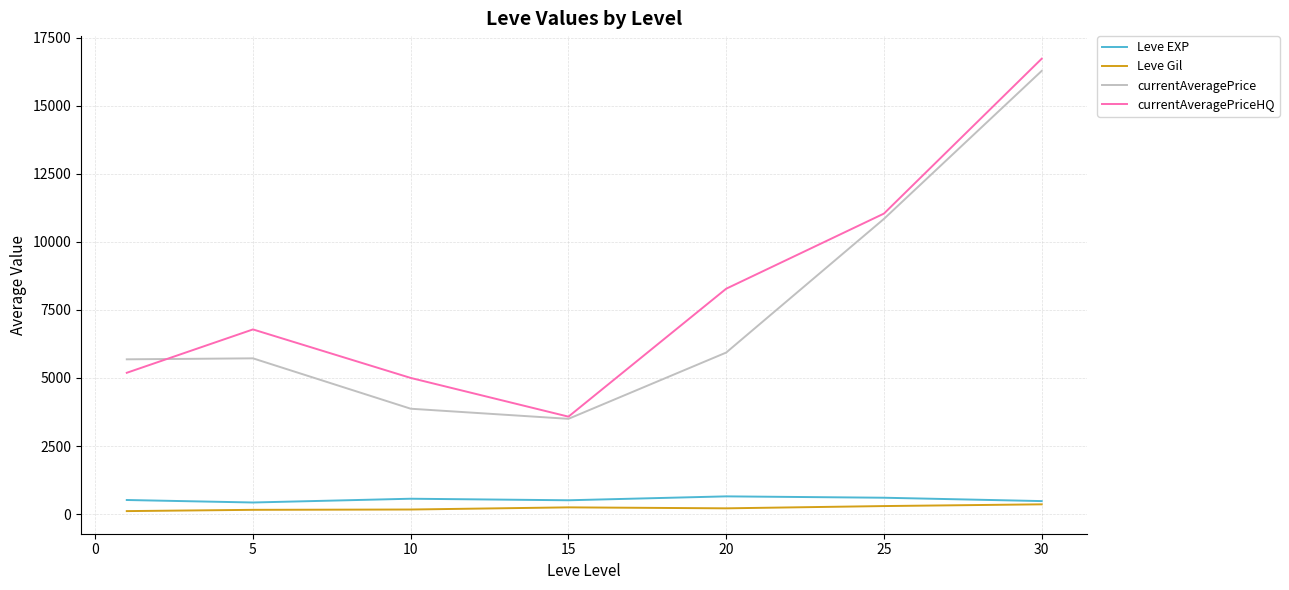

What is the maximum value for currentAveragePriceHQ?

16721.7